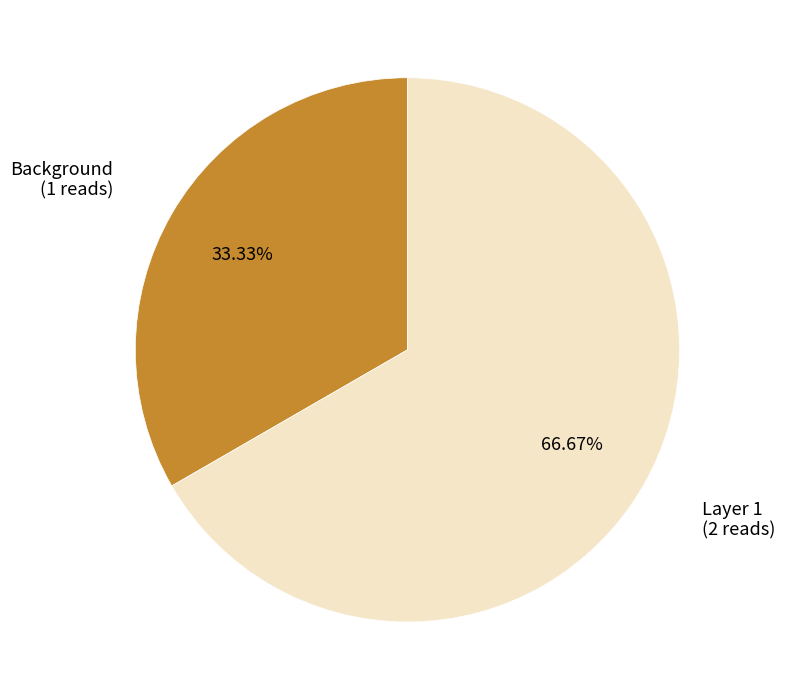

How many segments does this pie chart have?

2